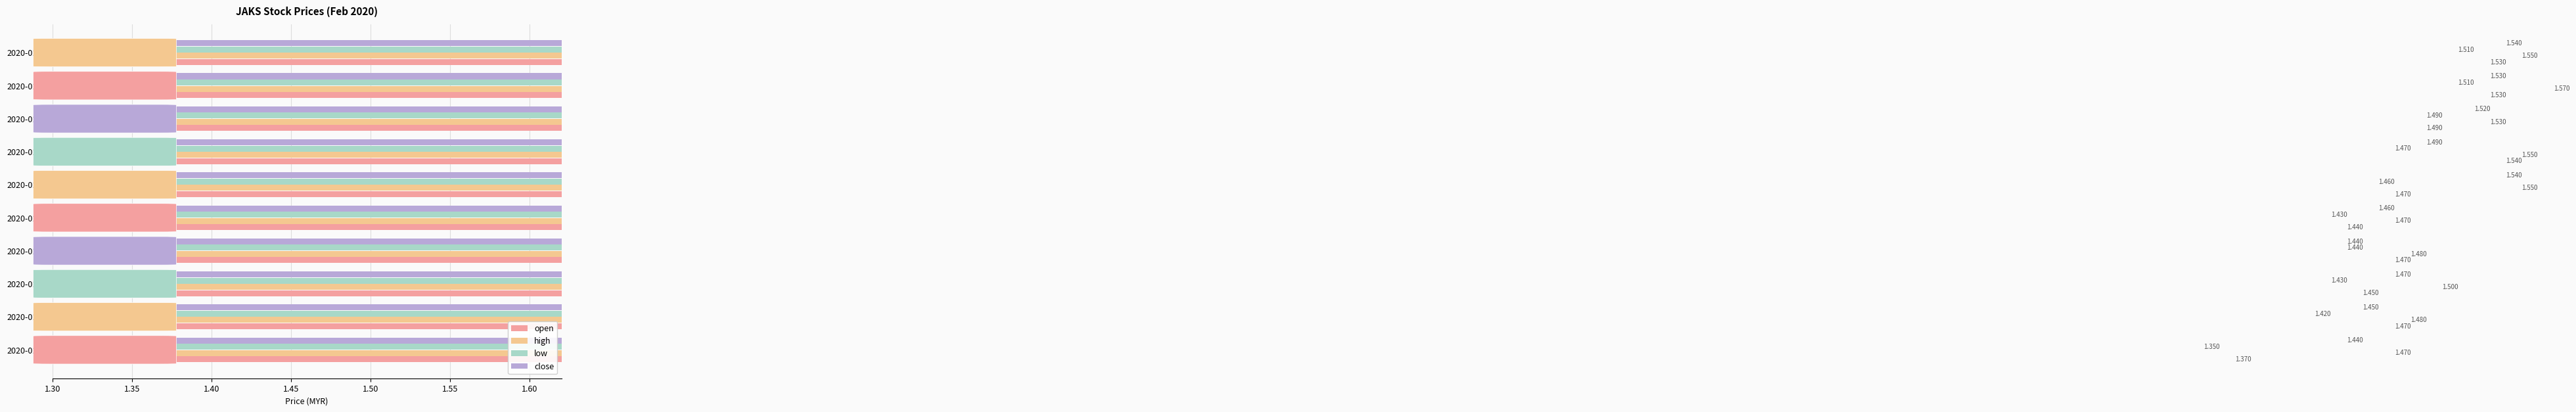

What is the maximum value for high?

1.6